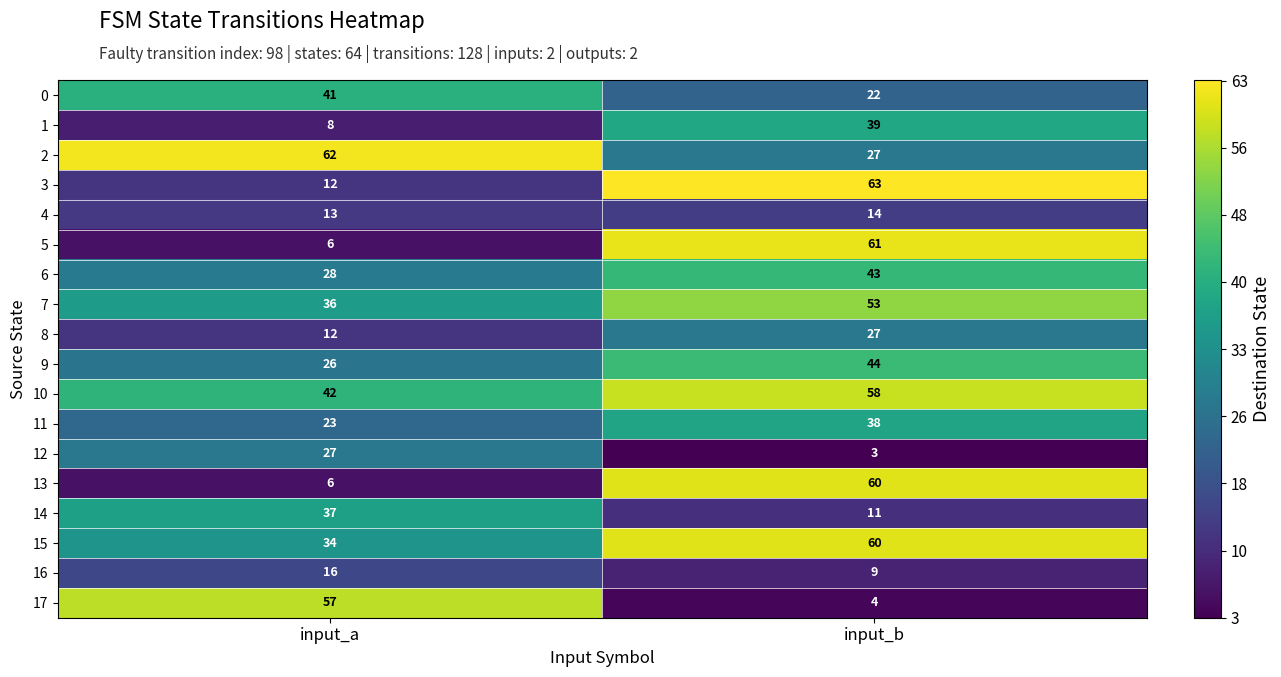

Rank the categories by 12 value from highest to lowest.

input_a, input_b